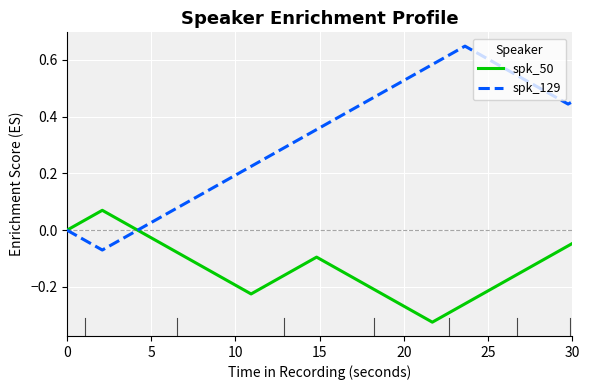

List the series in order of their overall mean, highest first.

spk_129, spk_50